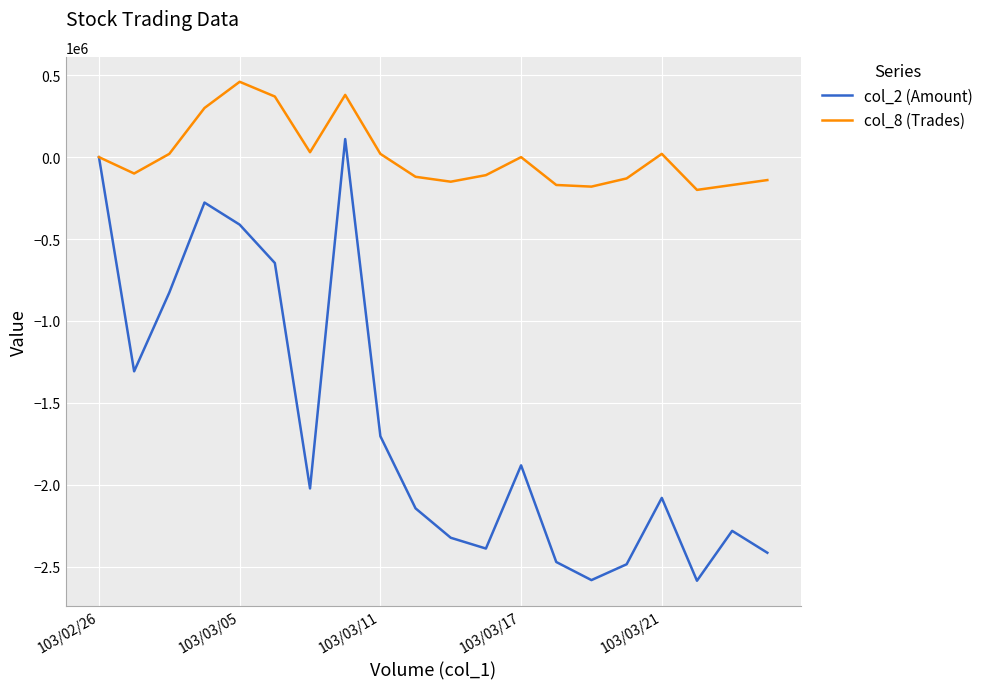

What is the maximum value shown in the chart?

460000